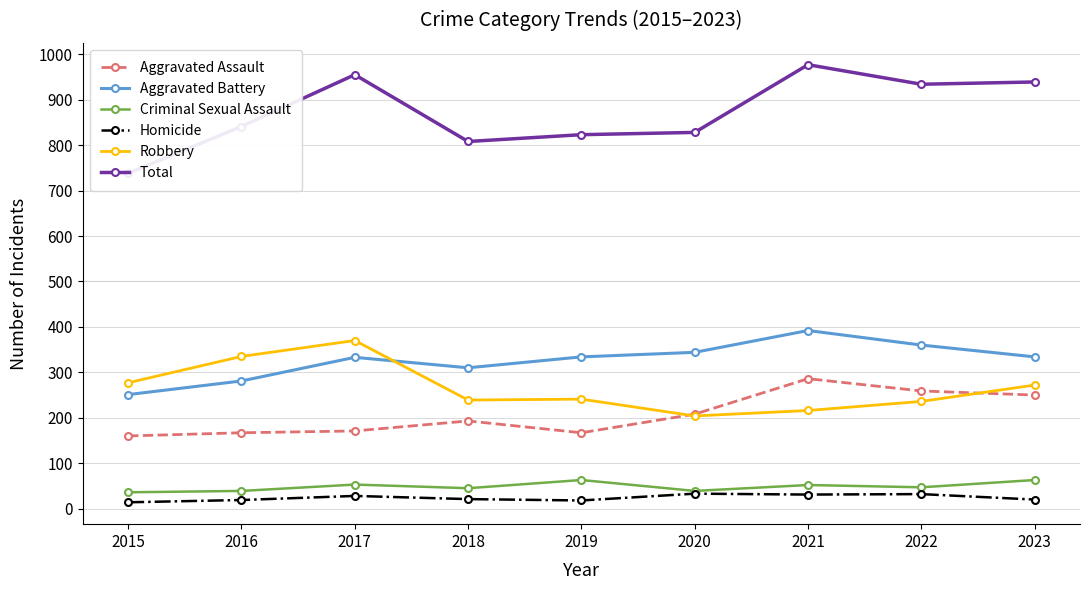

What is the difference between the maximum and minimum values in the Aggravated Battery series?

141